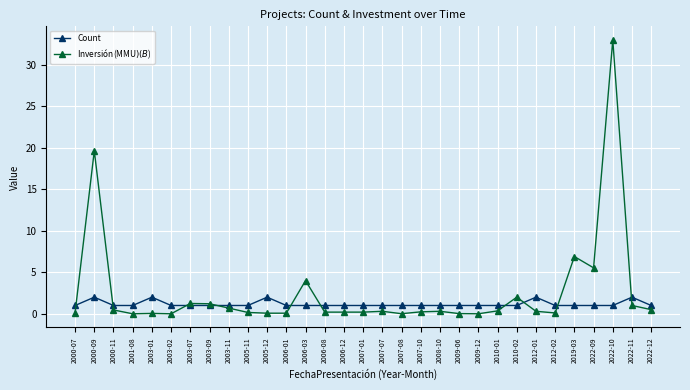

Is the value of Inversión(MMU$) (B$) at 2012-01 greater than the value of Count at 2012-02?

No